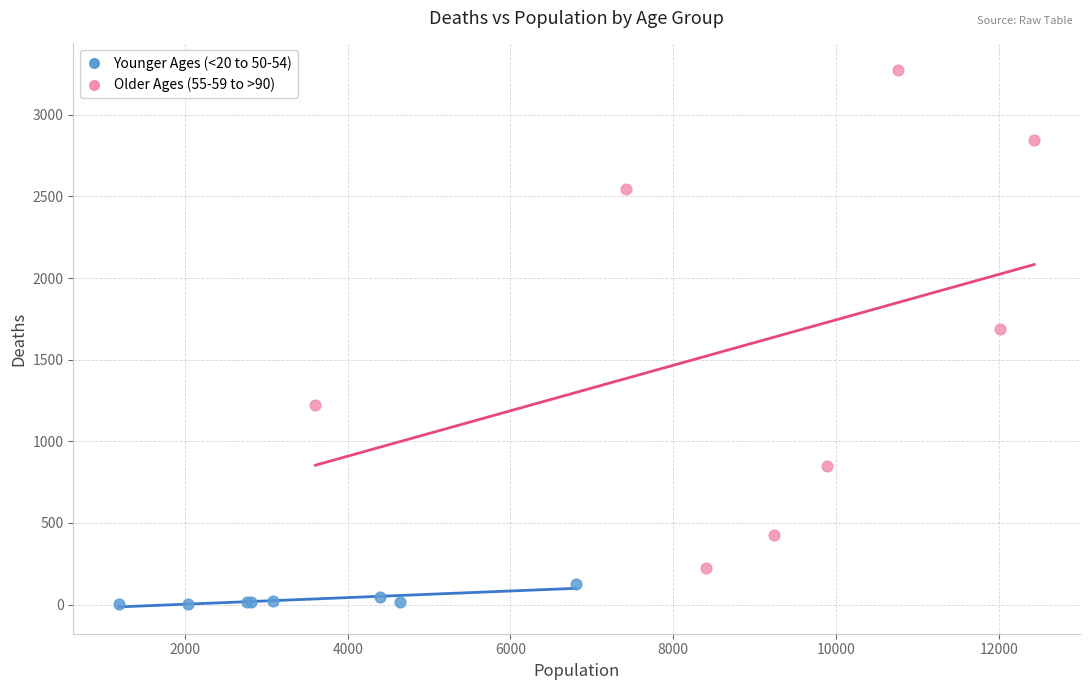

Which series has the largest Y range (max minus min)?

Older Ages (55-59 to >90)